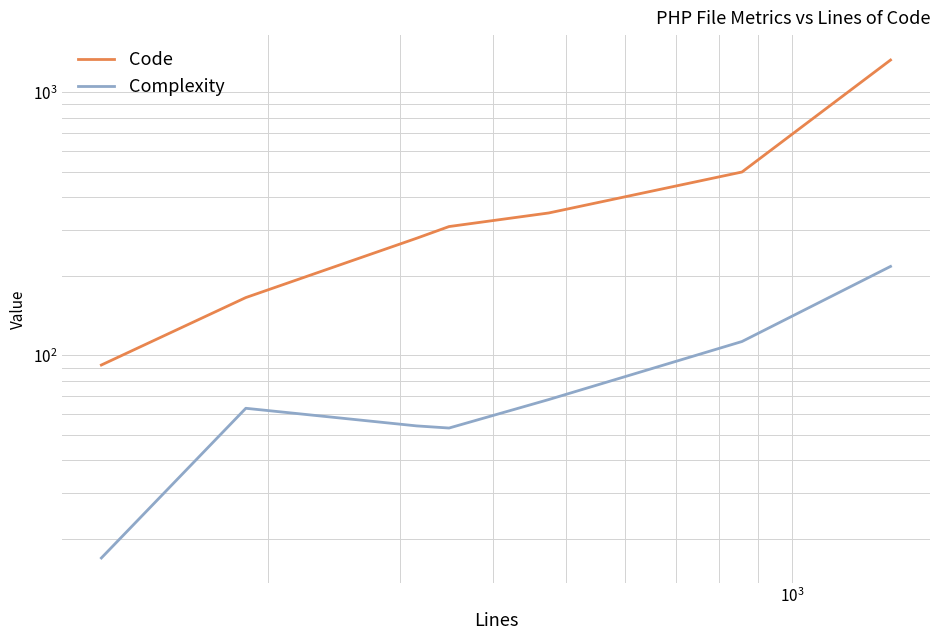

At how many categories does at least one series exceed 67?

7